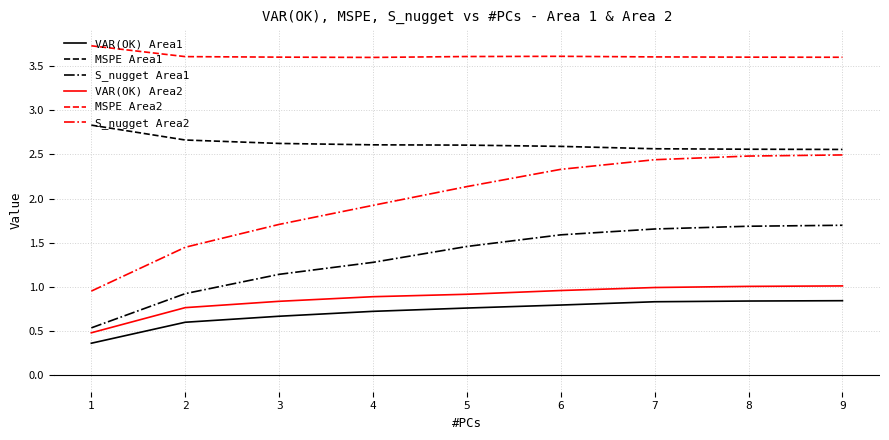

How many lines are shown in the chart?

6